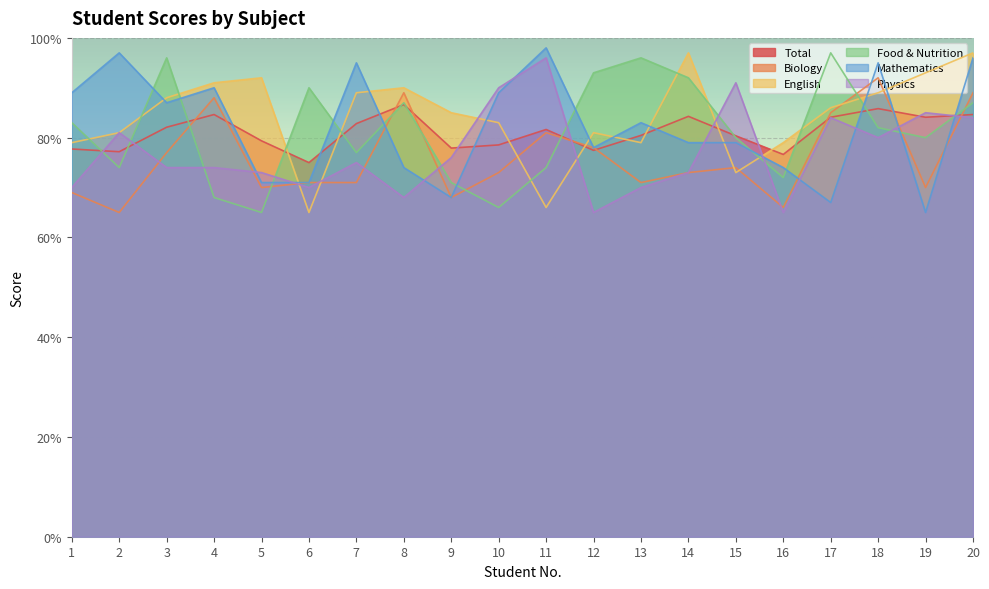

At which category does Physics reach its first local valley?

6